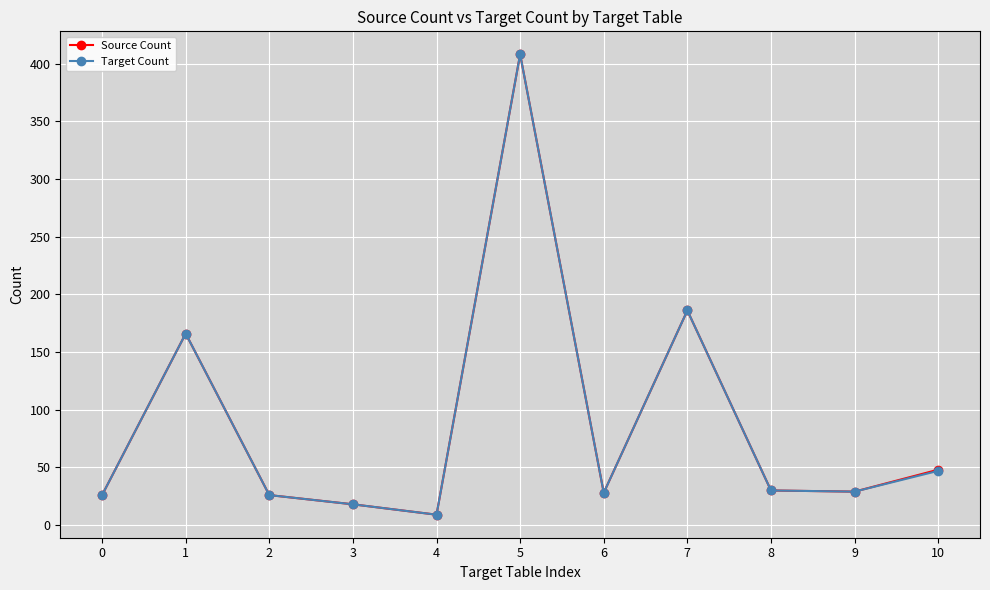

The value of Target Count at 6 is 44. True or false?

False